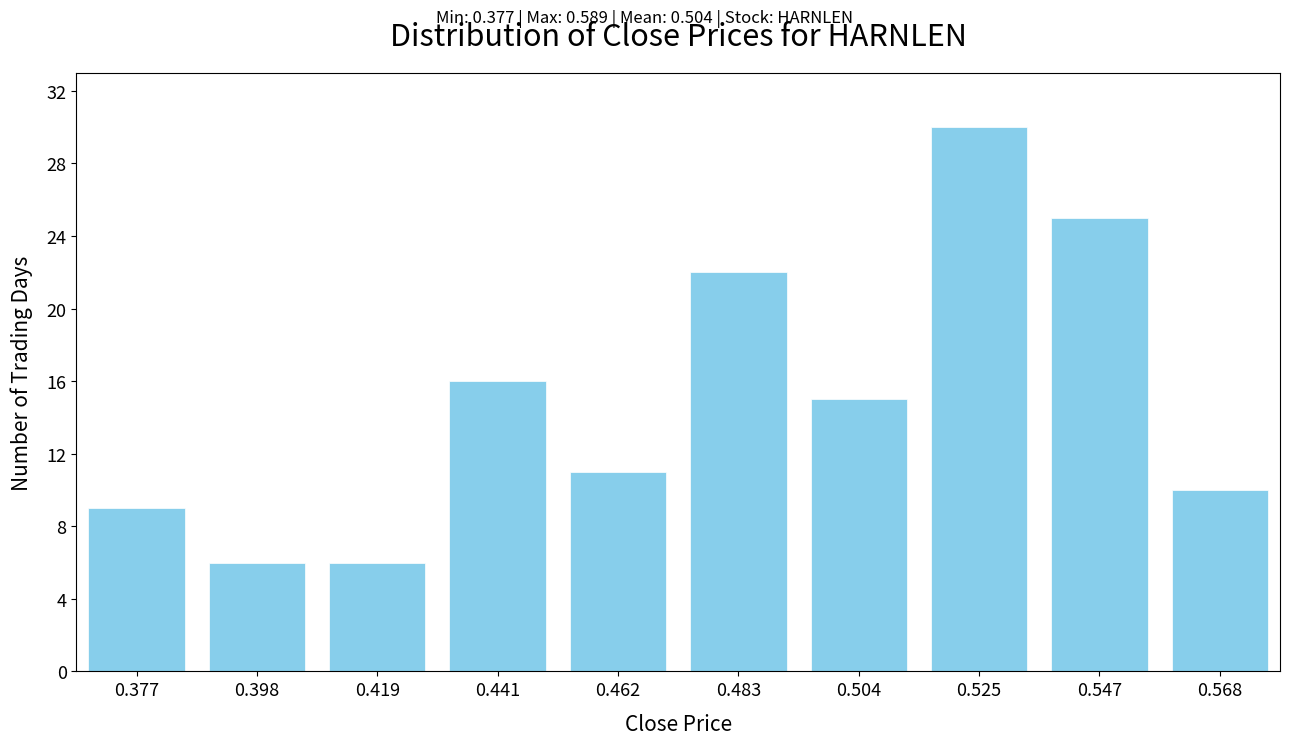

Reading left to right, what are all the values shown in this chart?

9	6	6	16	11	22	15	30	25	10